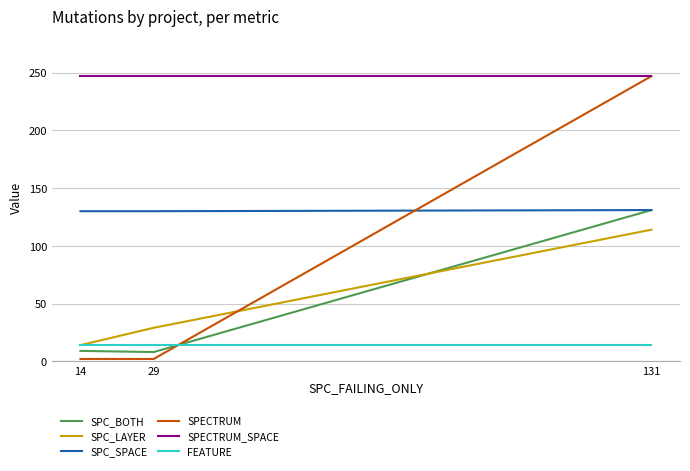

The FEATURE series shows 14 at 14. True or false?

True